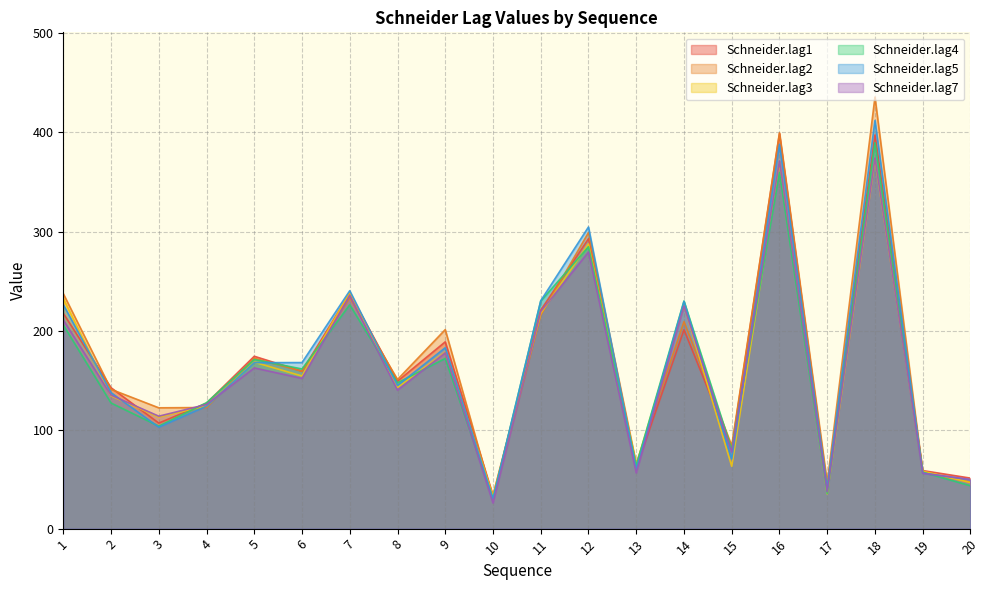

The Schneider.lag5 series shows 304.6 at 12. True or false?

True